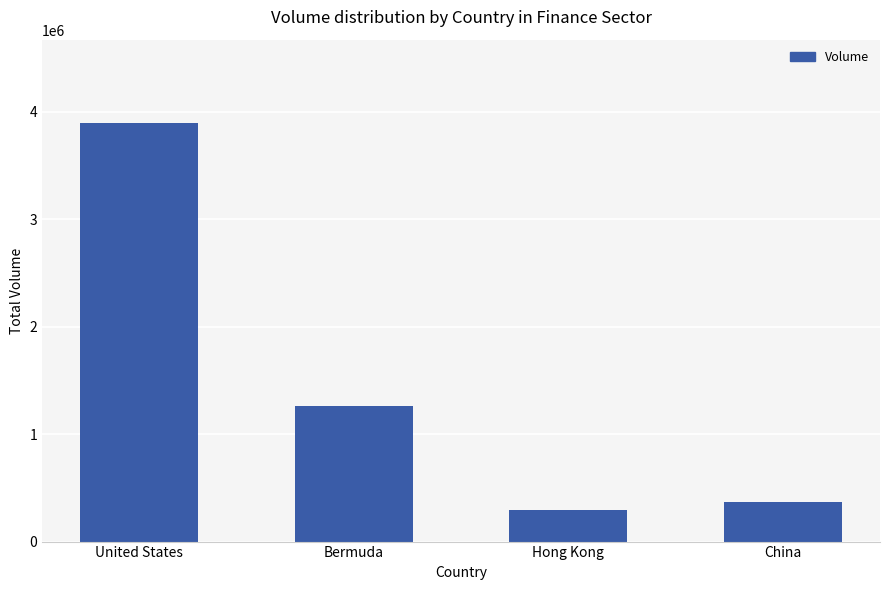

Reading left to right, transcribe all the data shown in this chart.

United States=3891963	Bermuda=1257307	Hong Kong=291102	China=369531